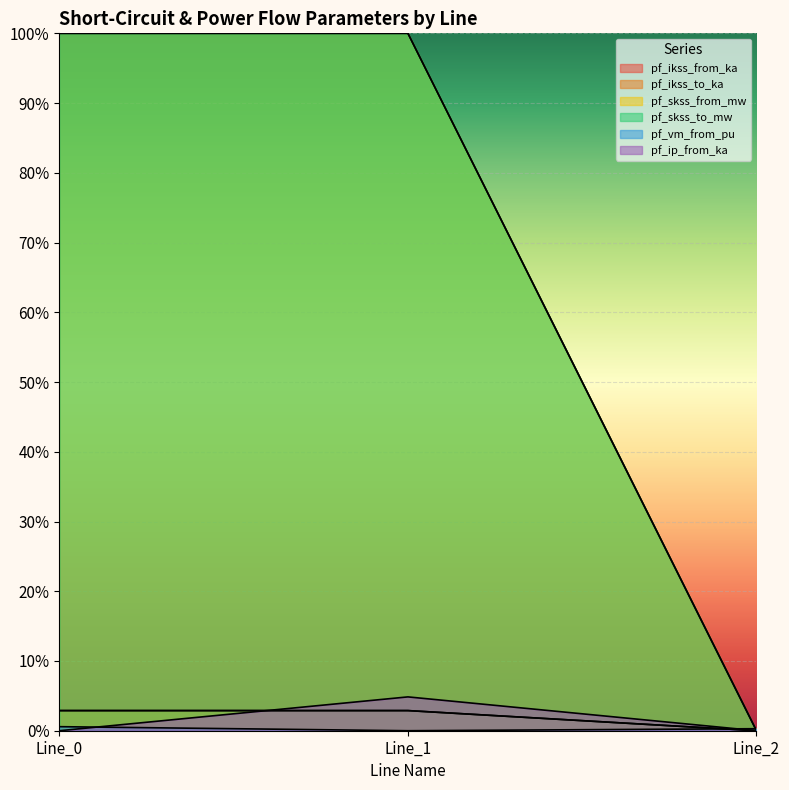

What is the difference between the pf_ikss_to_ka values at Line_2 and Line_1?

2.9